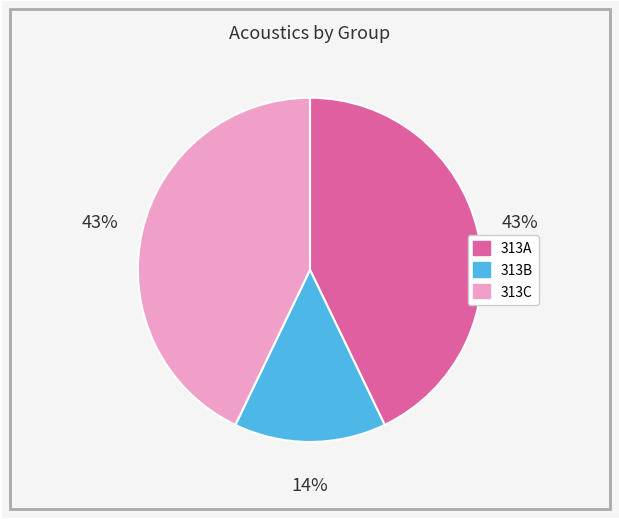

Does any single category account for the majority?

No